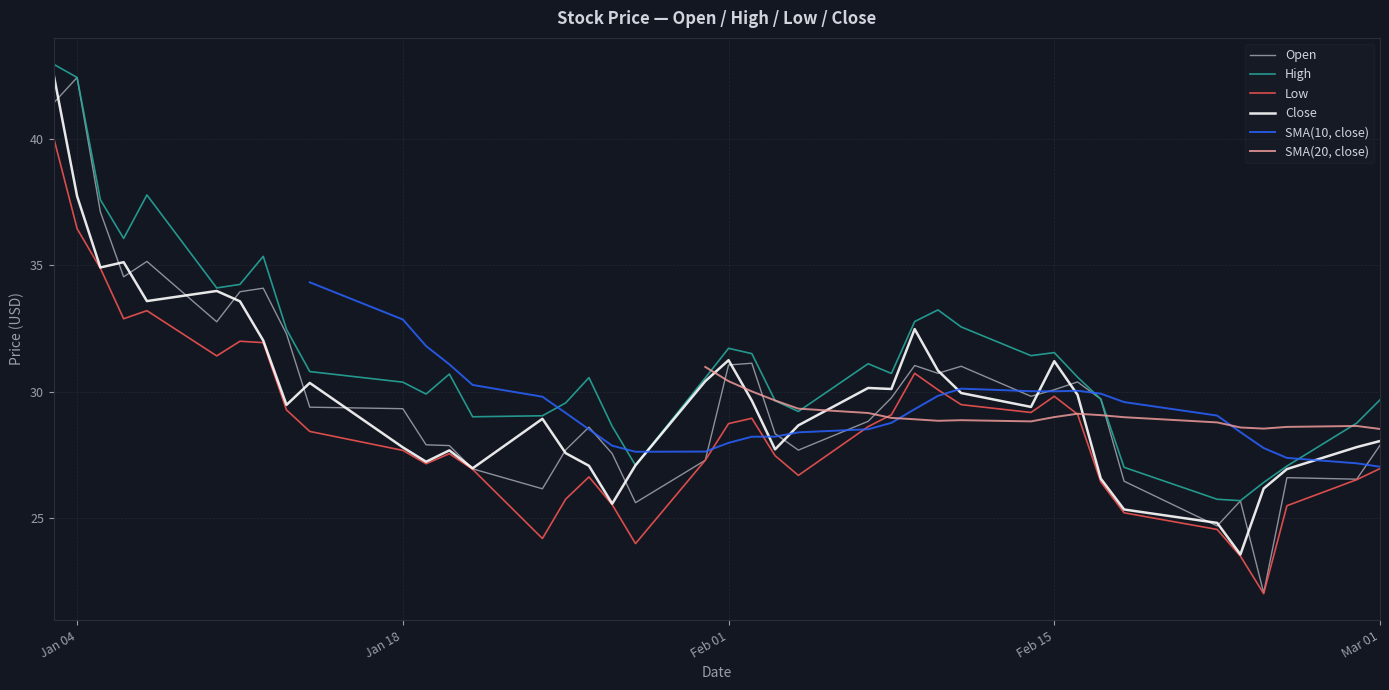

Is it true that Open equals 29.3 at Jan 18?

True